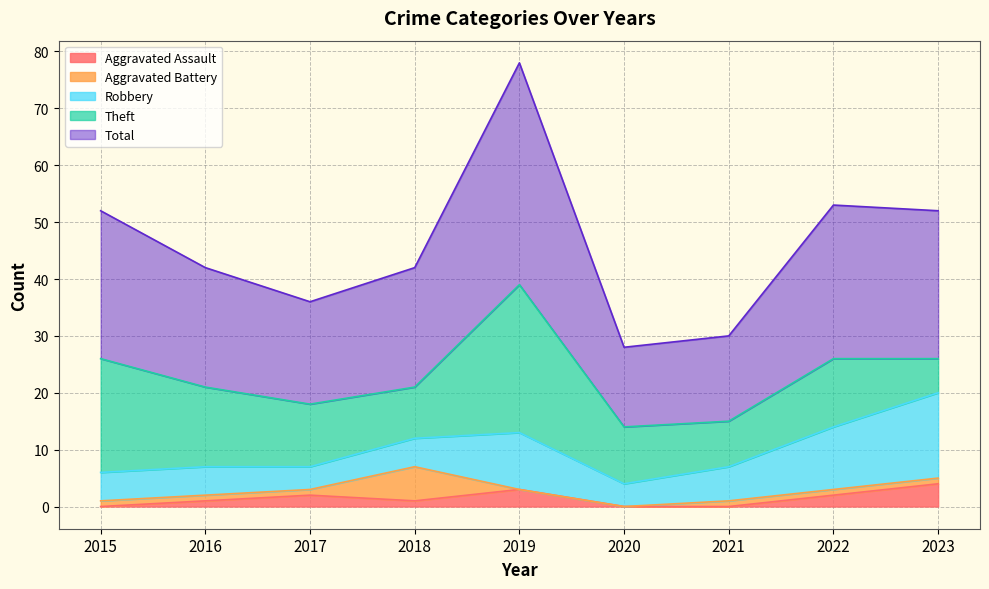

Which series ends up on top after the final intersection of Theft and Robbery?

Robbery